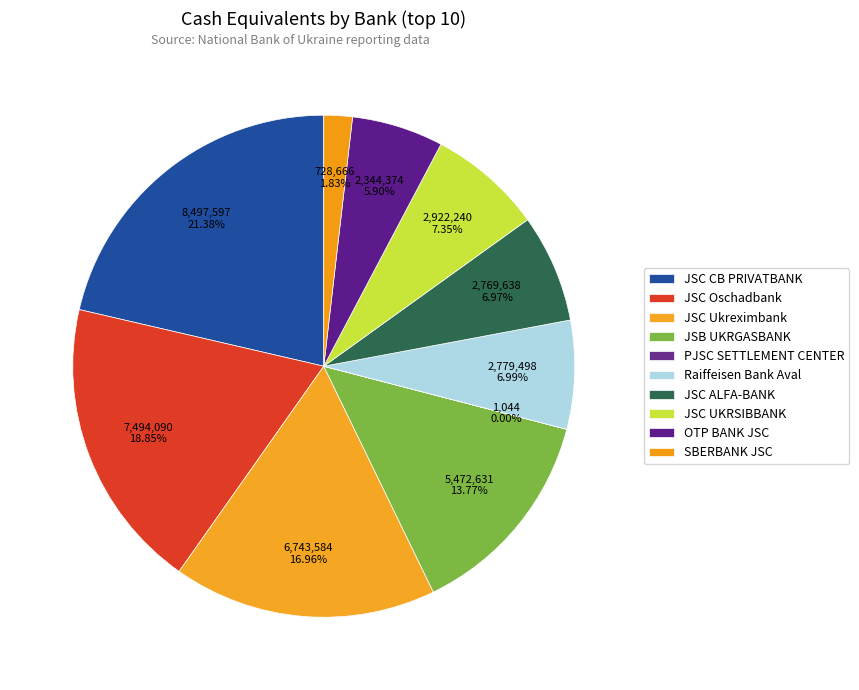

Is there a majority slice in this chart?

No